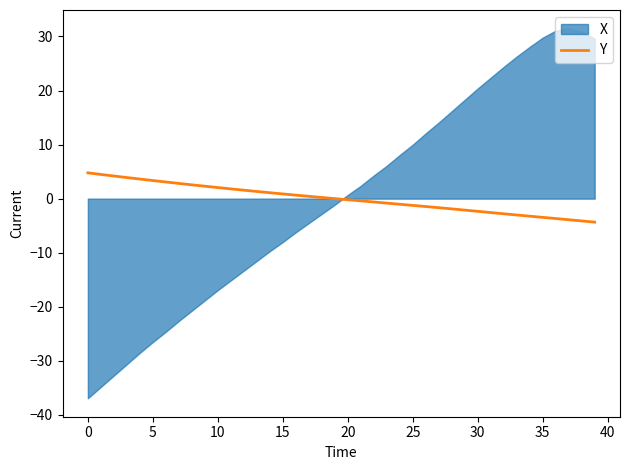

What is the maximum value for Y?

4.8